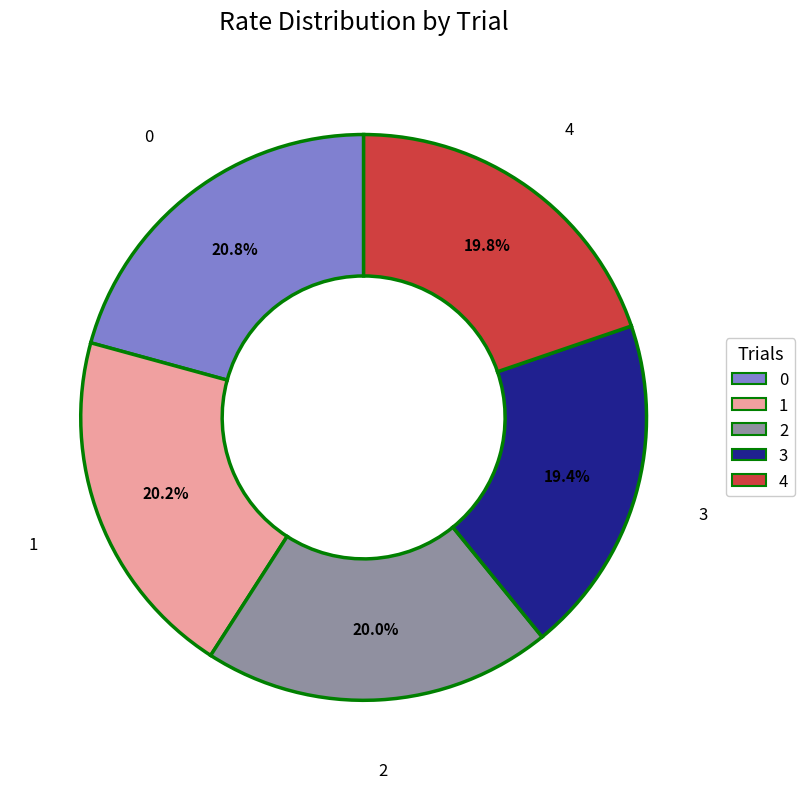

Is the sum of 3 and 1 greater than half?

No